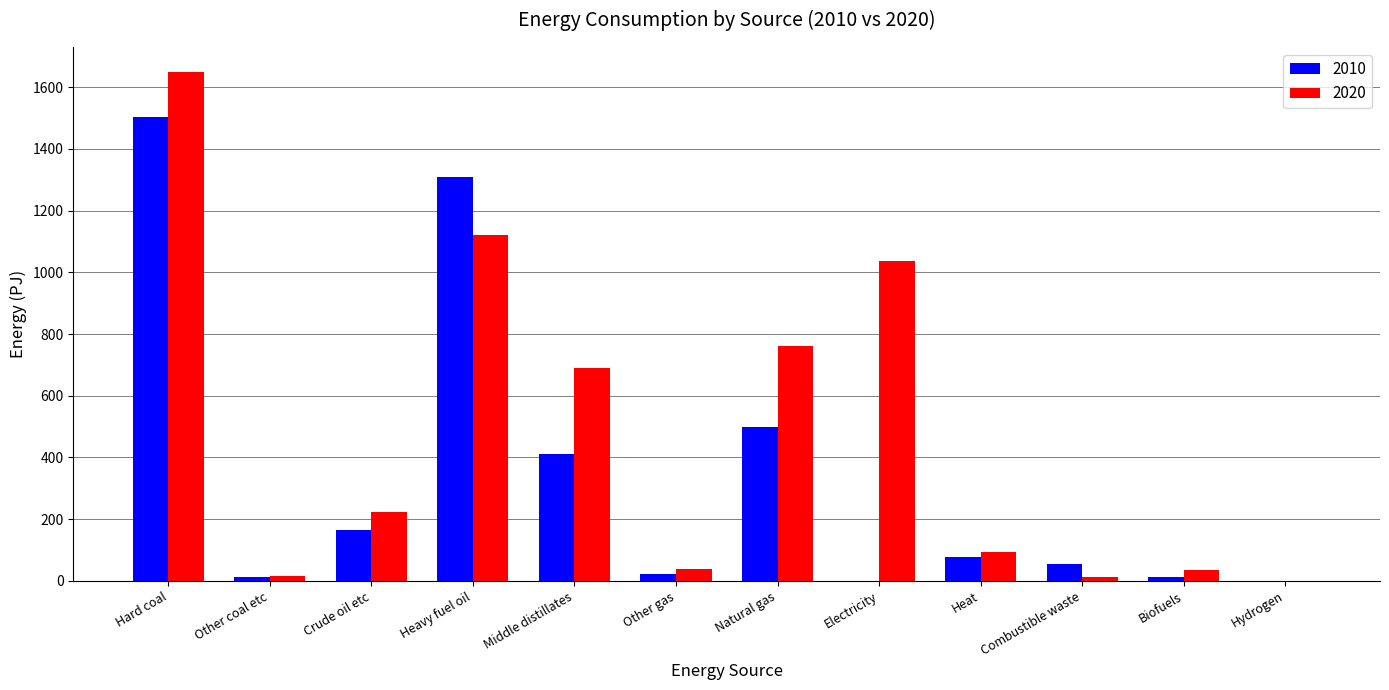

Are the bars horizontal?

No